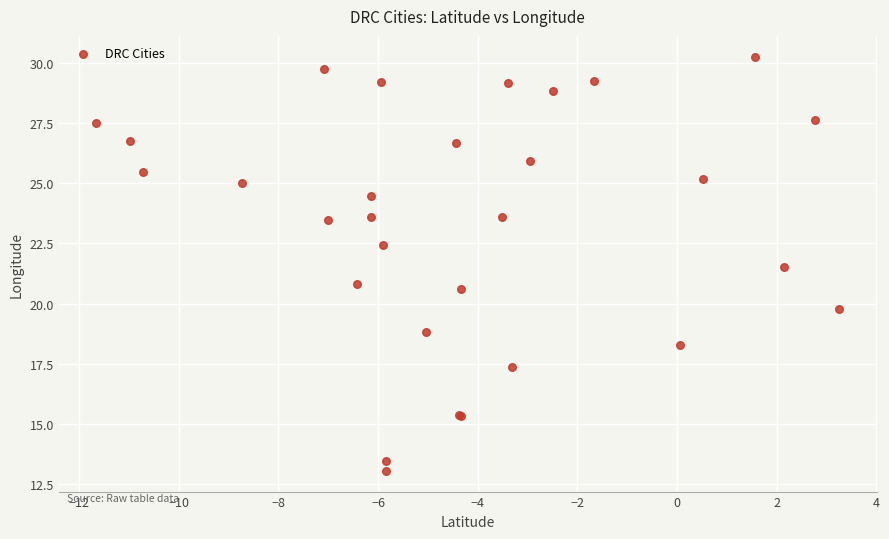

What Y value in the scatter plot is closest to 21?

20.8